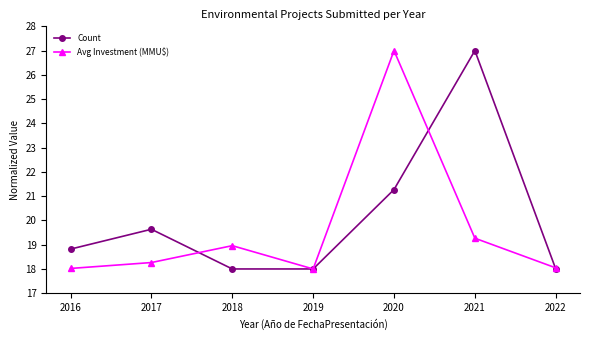

What is the total value across all series at 2019?

36.0